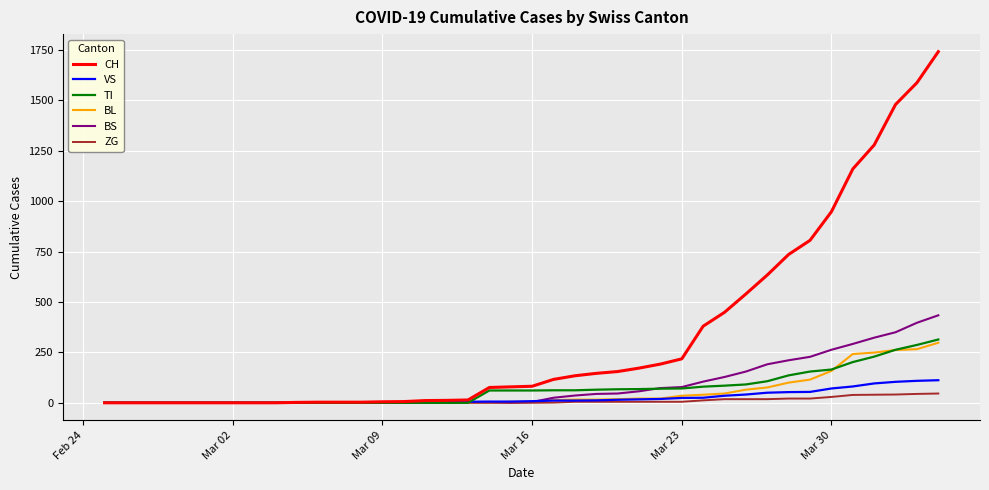

How many series are shown in this chart?

6